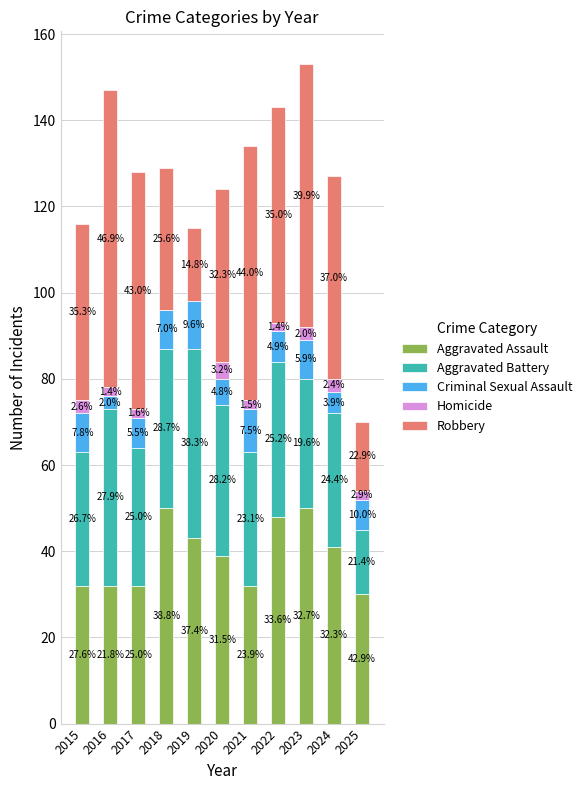

Are the bars grouped side by side (vs. stacked)?

No